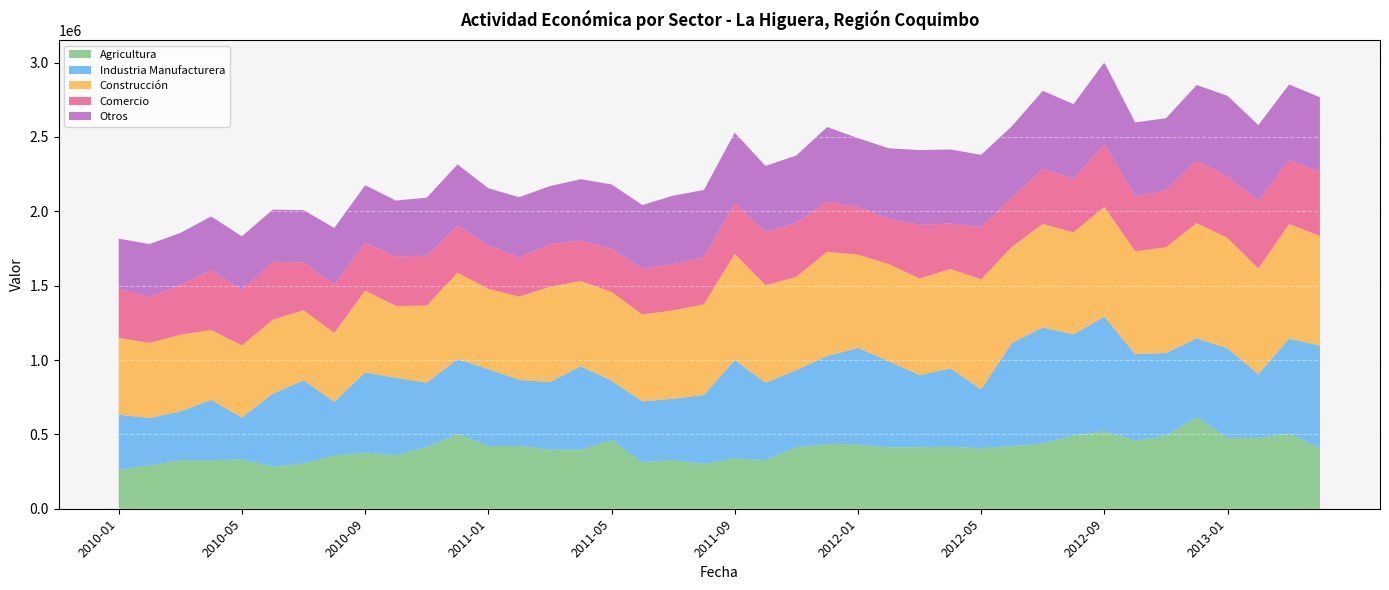

Reading left to right, what are all the values shown in this chart?

Agricultura: 262789	291385	326464	326519	331603	284371	303966	359371	378462	360077	414774	502613	421917	422175	397551	396693	462026	312862	329066	301570	338078	327176	414679	436314	433994	412305	413292	416635	406500	421195	439340	491996	521224	457297	493065	616367	477060	475718	505095	407492
Industria Manufacturera: 369095	318481	327745	406047	281127	488282	559379	359136	537974	519772	432948	502695	516409	444379	454130	560637	398661	408734	410374	462847	661006	519498	516870	589416	647709	579031	485311	526713	396609	693129	778902	680460	770335	582192	553525	528960	601279	428225	638127	689986
Construcción: 517297	505216	515460	468813	485501	498015	471441	463242	550187	483355	517847	581555	540013	559310	641138	573423	596758	584009	594257	609518	714701	656153	627084	702206	626940	653536	649465	669006	739228	646081	696328	685886	738031	691656	711464	775255	741882	710697	770188	736423
Comercio: 330895	308229	333747	404068	371280	389460	320850	327848	320733	333295	335404	316467	293000	264195	285725	272905	289290	308799	310335	317330	341226	355696	364335	336159	320751	304402	360983	305093	352090	331097	370725	360427	422032	369393	383270	418529	413966	454739	430949	432430
Otros: 335507	356329	350913	359773	362442	350731	352242	378351	387638	375605	390293	411809	383787	404482	390742	411989	433656	427632	460866	451942	473544	446396	452331	502146	462532	474049	502199	498234	484980	480884	524360	501847	549772	496934	484252	509798	541902	510611	508300	499928